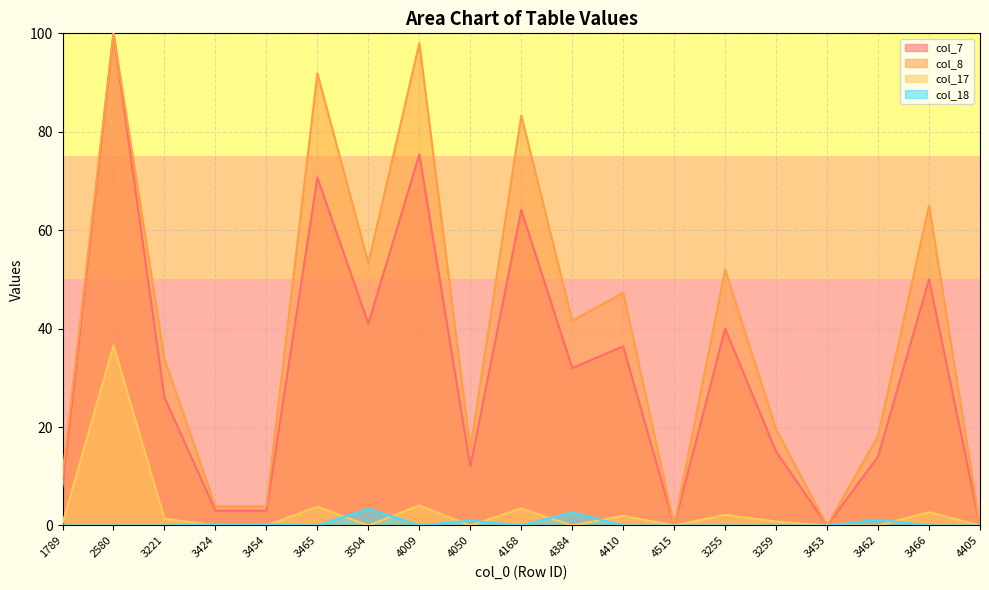

Which series has the largest total across all categories?

col_8